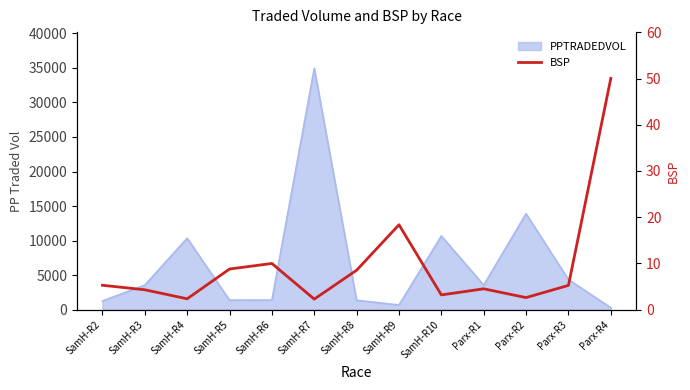

How many categories are shown in the chart?

13